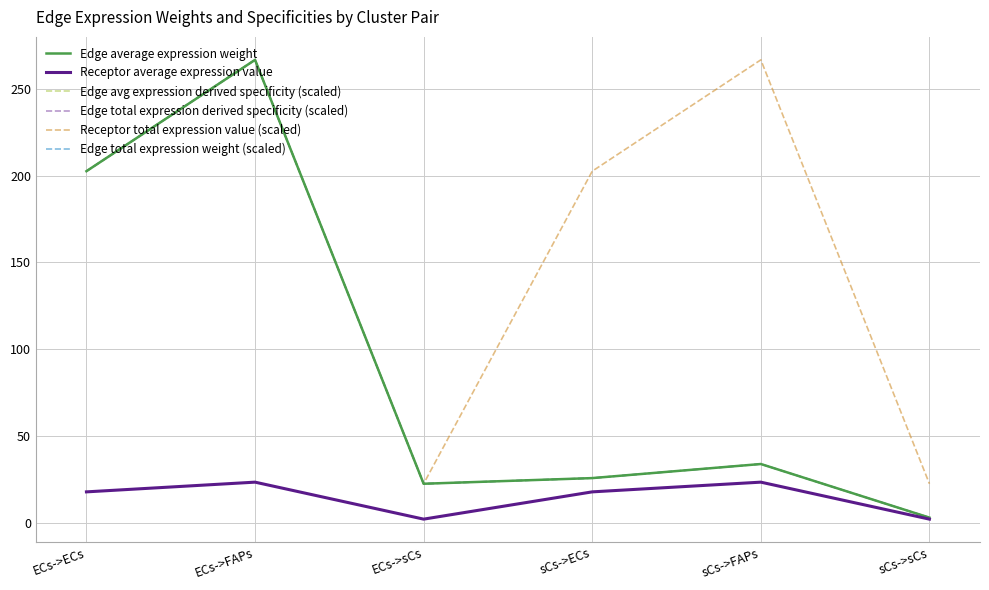

At which category does Edge total expression derived specificity (scaled) reach its first local valley?

ECs->sCs